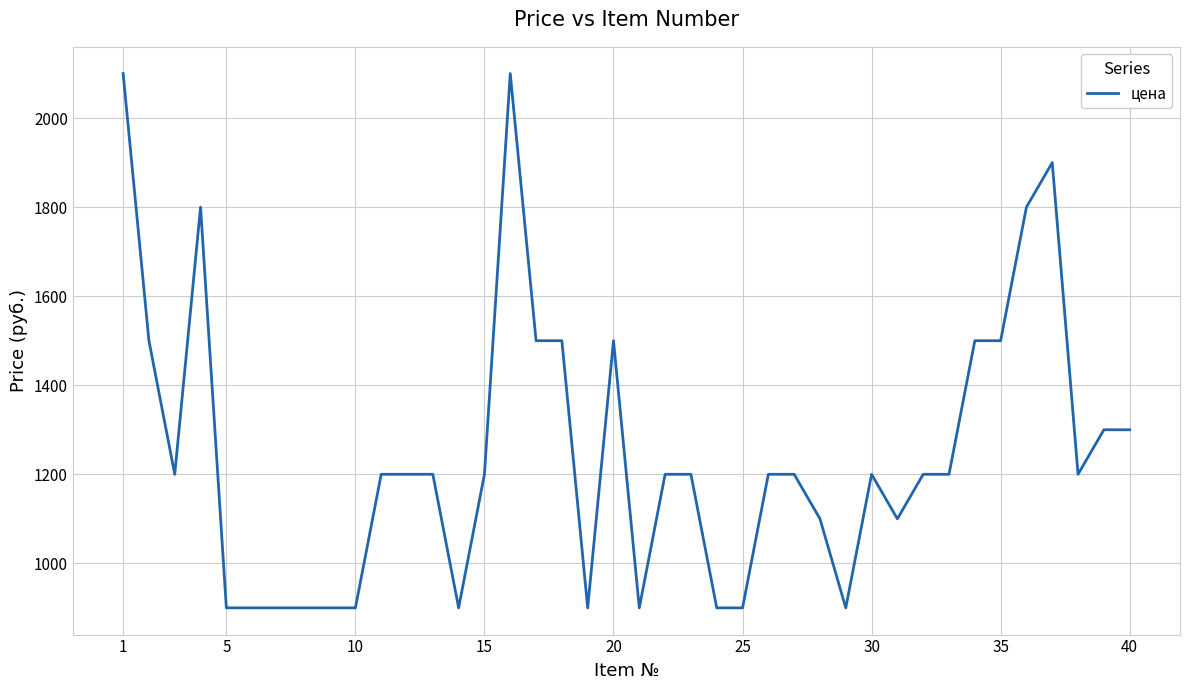

What is the smallest value displayed?

900